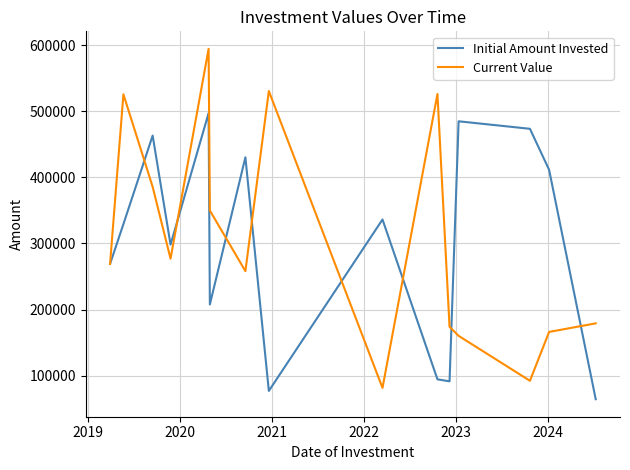

What is the maximum value shown in the chart?

594444